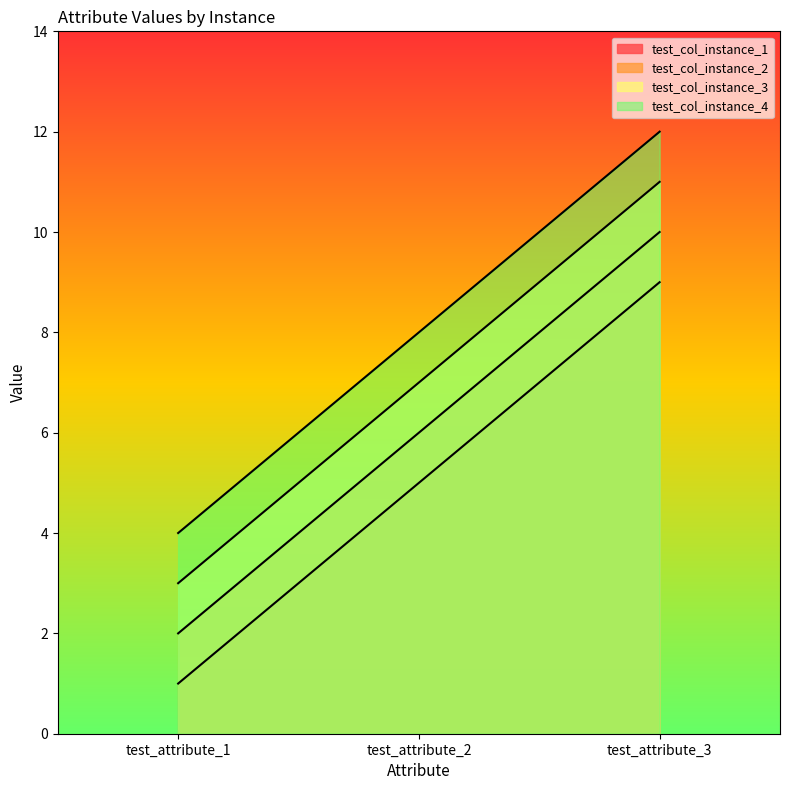

At which label does test_col_instance_1 first exceed 5?

test_attribute_3